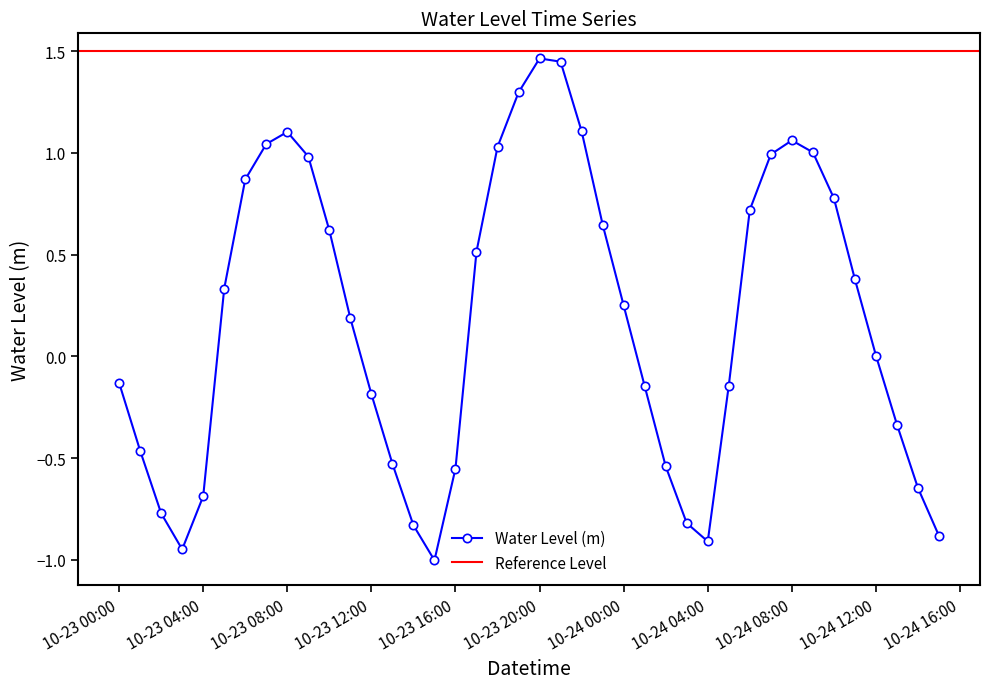

Between 2025-10-24 01:00:00 and 2025-10-24 09:00:00, which is larger?

2025-10-24 09:00:00